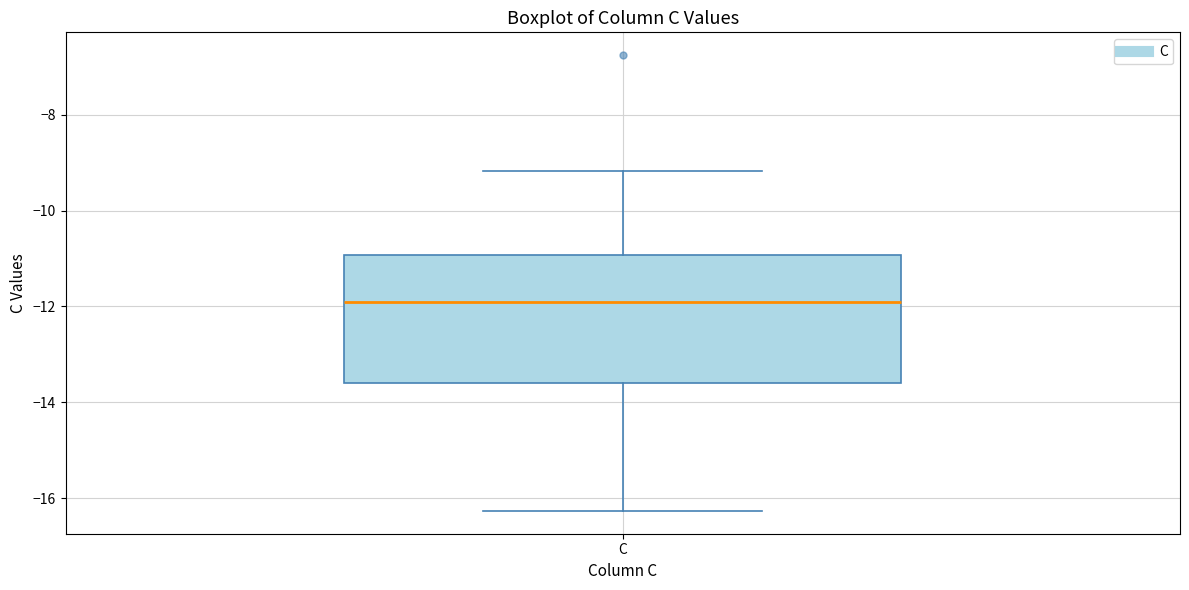

Read this box plot against the y-axis: the position of the median line, the range covered by the box, and the ends of both whiskers. The values are not printed on the chart, so give them approximately, as read against the axis.

median -12.0, box -13.6 to -11.0, whiskers -16.2 to -9.2